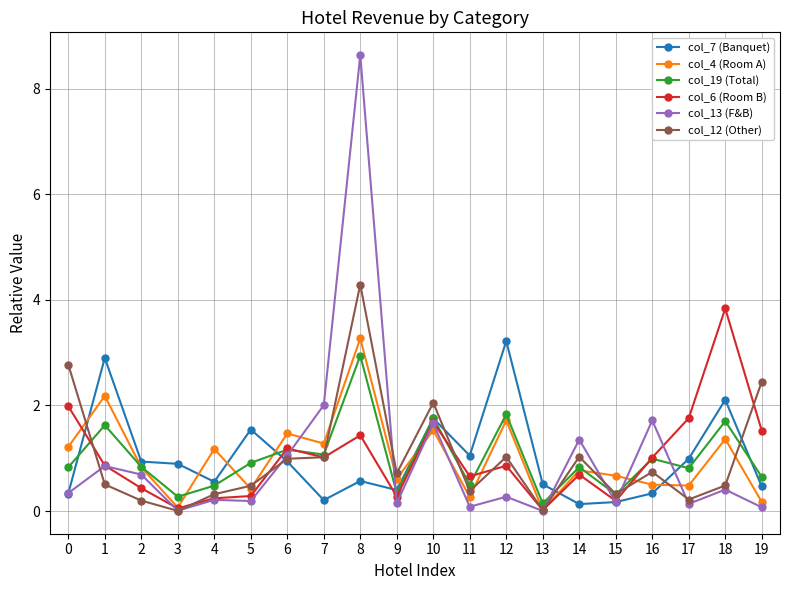

Between 5 and 15, which series saw the biggest shift?

col_7 (Banquet)